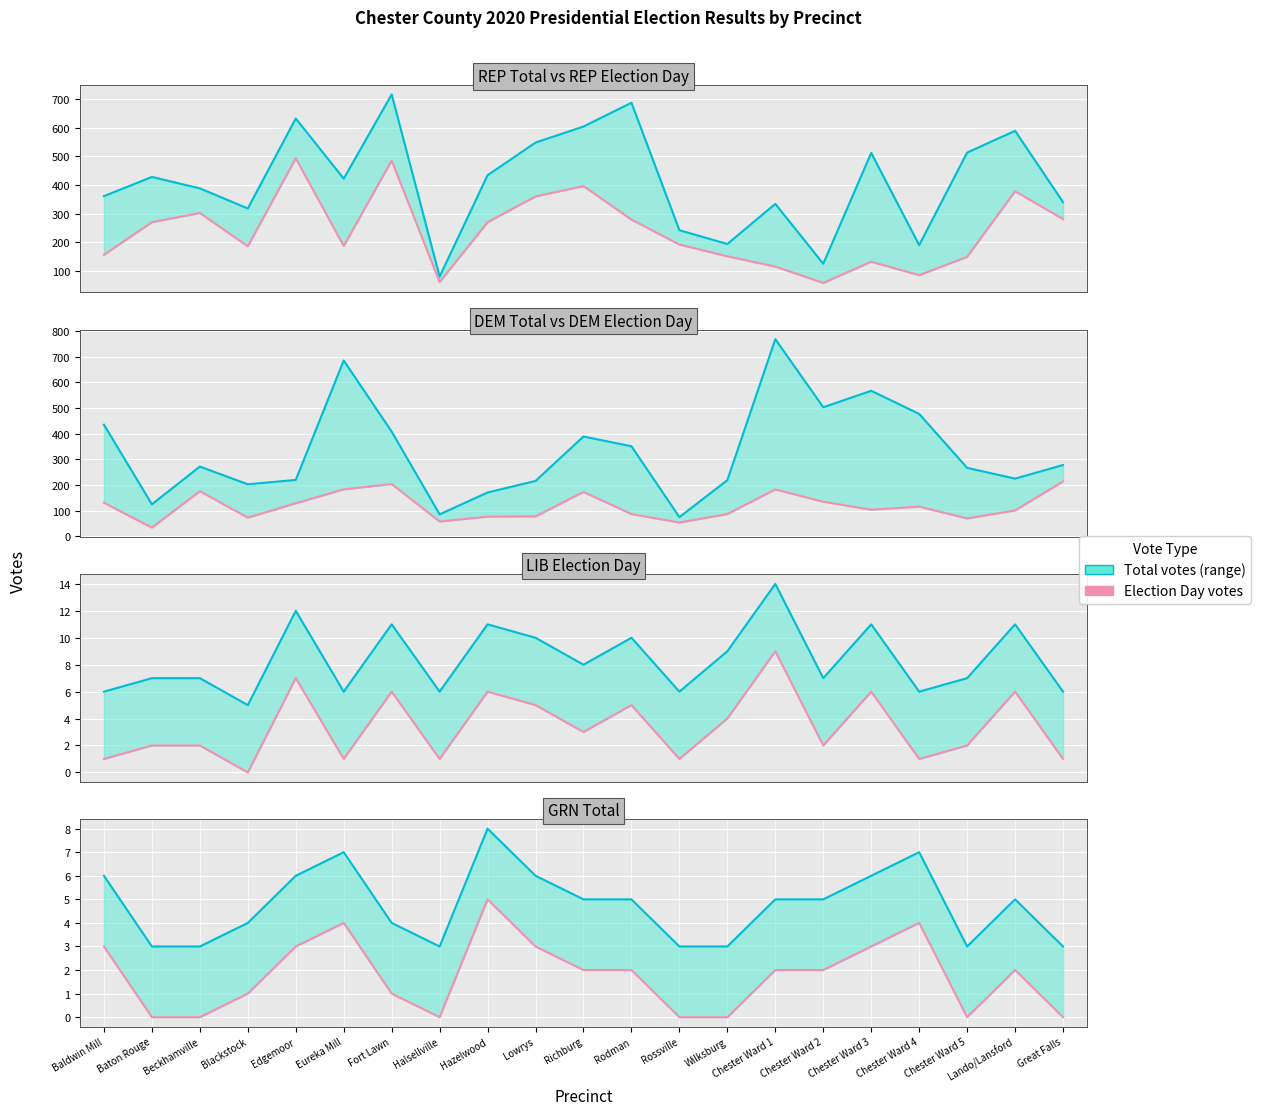

What is the average value of the REP Election Day series?

237